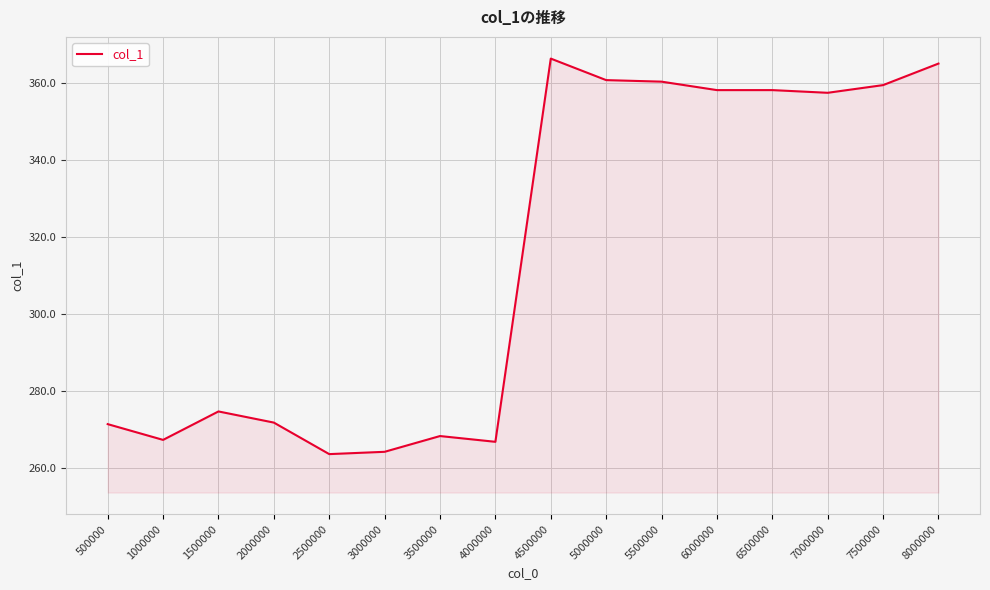

What is the difference between the maximum and minimum values?

102.9